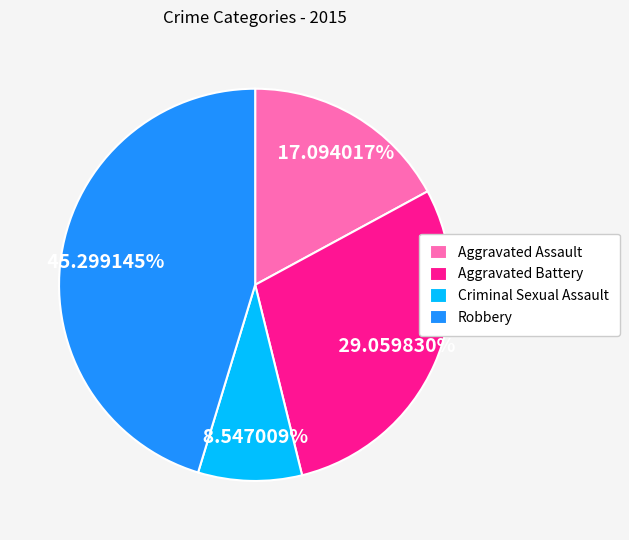

To the nearest percent, what is the difference between the largest and smallest slice percentages?

37%